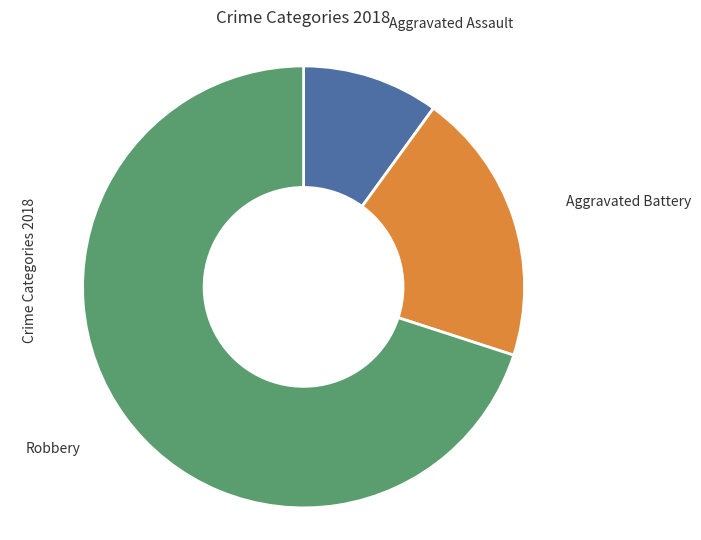

Is there any slice that represents more than half of the pie?

Yes